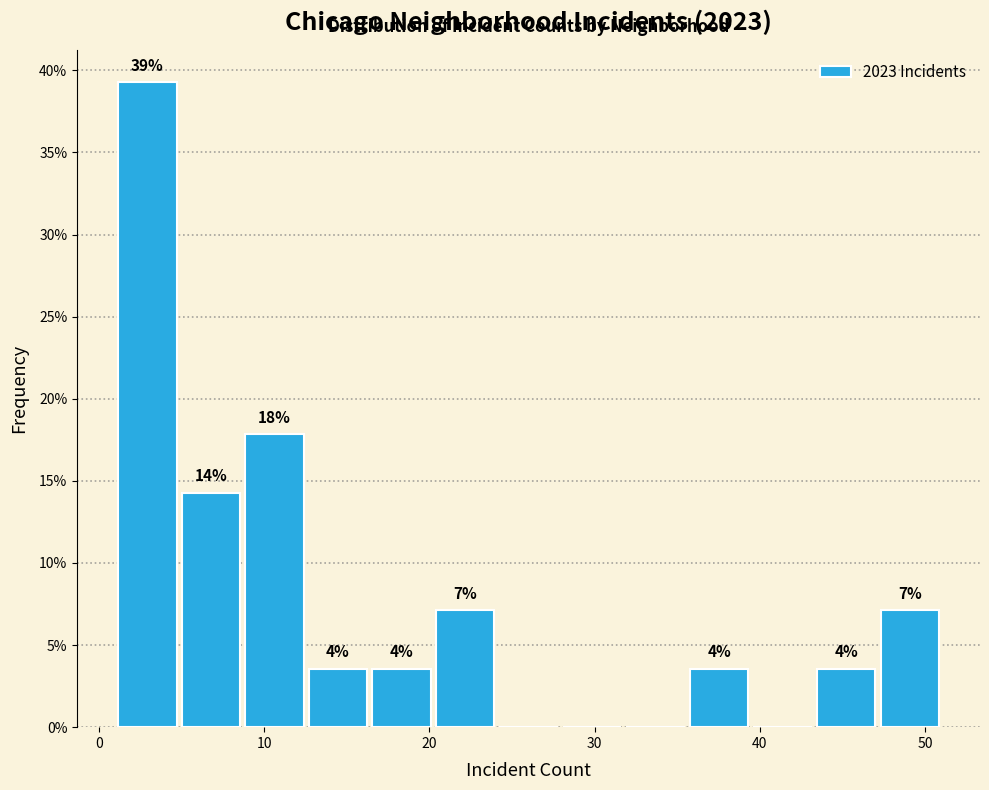

Read against the x-axis, roughly where is the centre of the tallest bar?

3